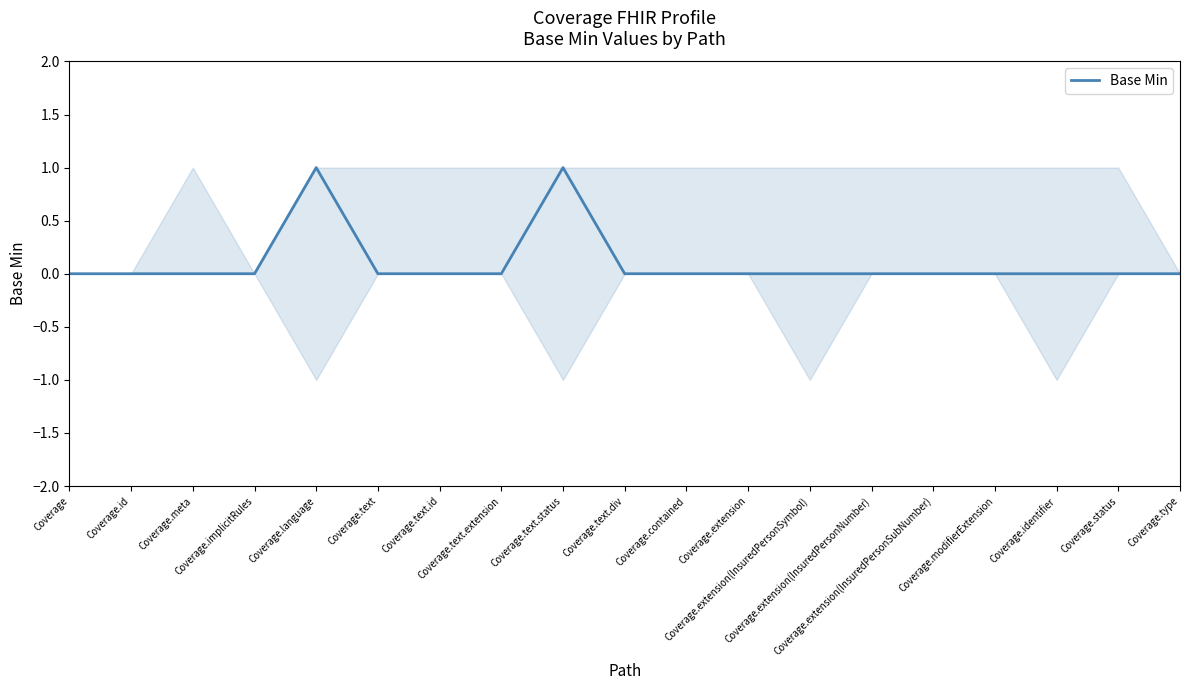

True or false: the data shows 0 at Coverage.id.

False